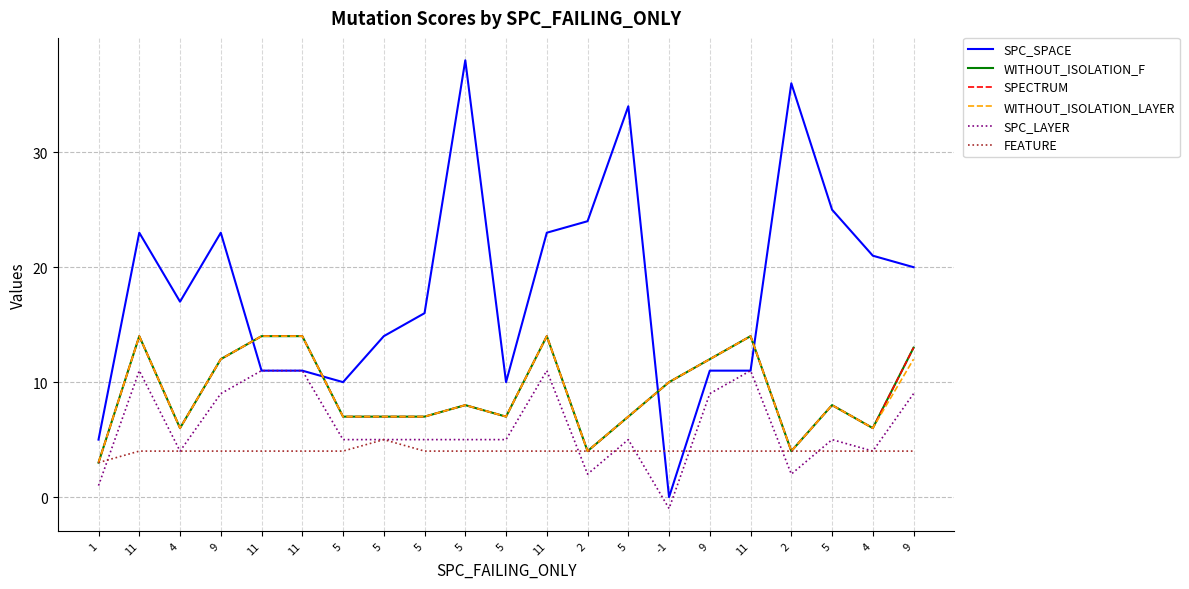

What value does the WITHOUT_ISOLATION_LAYER series have at 11, to the nearest 5?

15